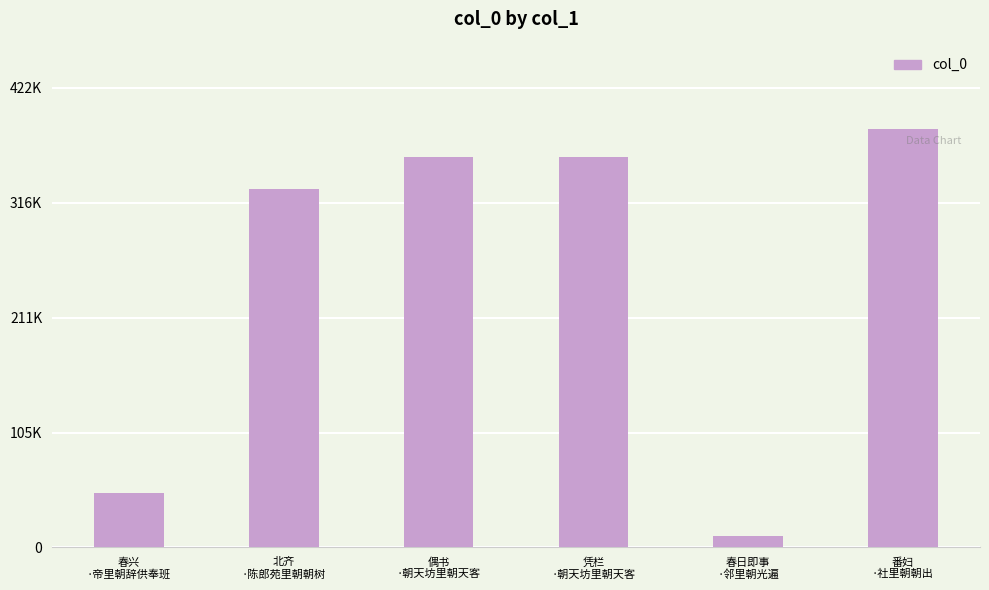

How many data points are less than 358427?

3